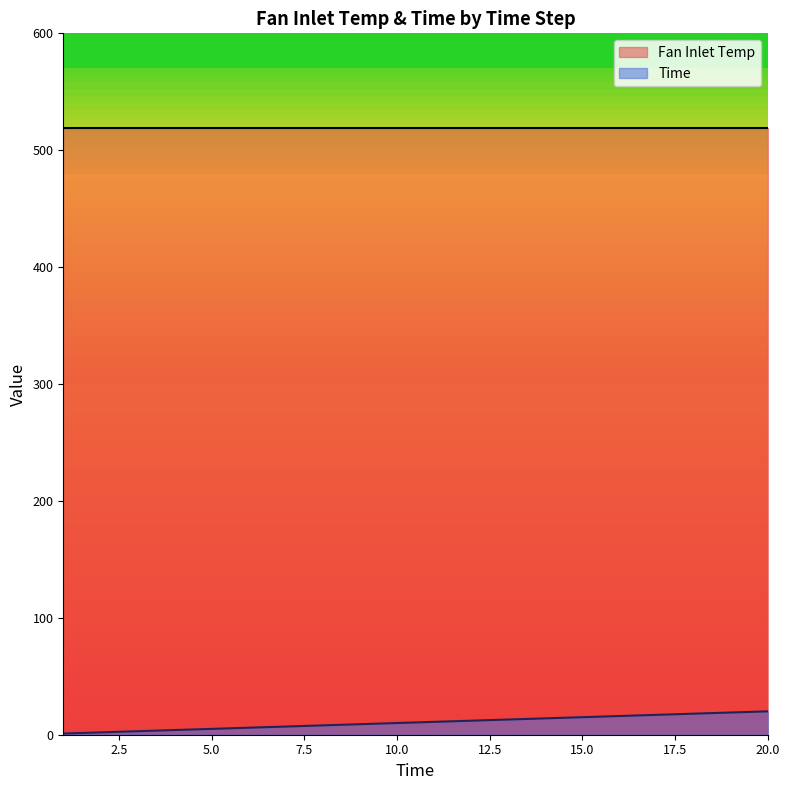

The chart shows a value of 15 at 15. True or false?

True